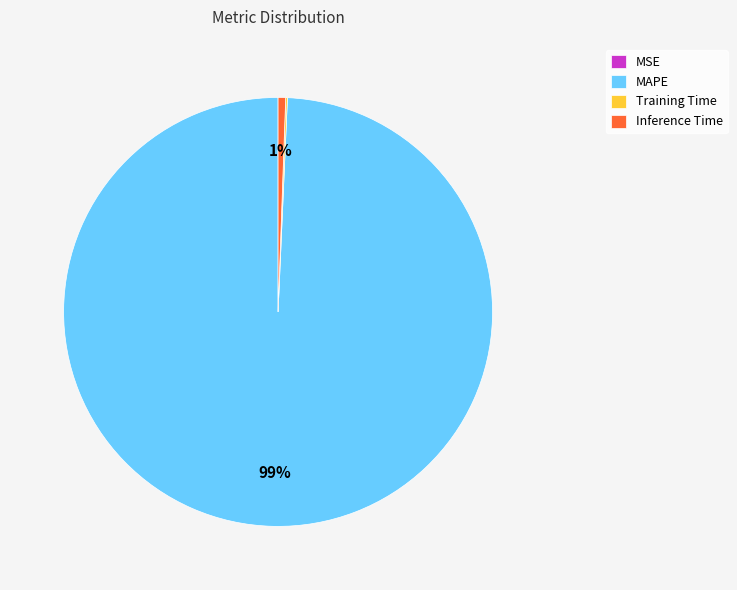

Which category has the biggest portion of the pie?

MAPE